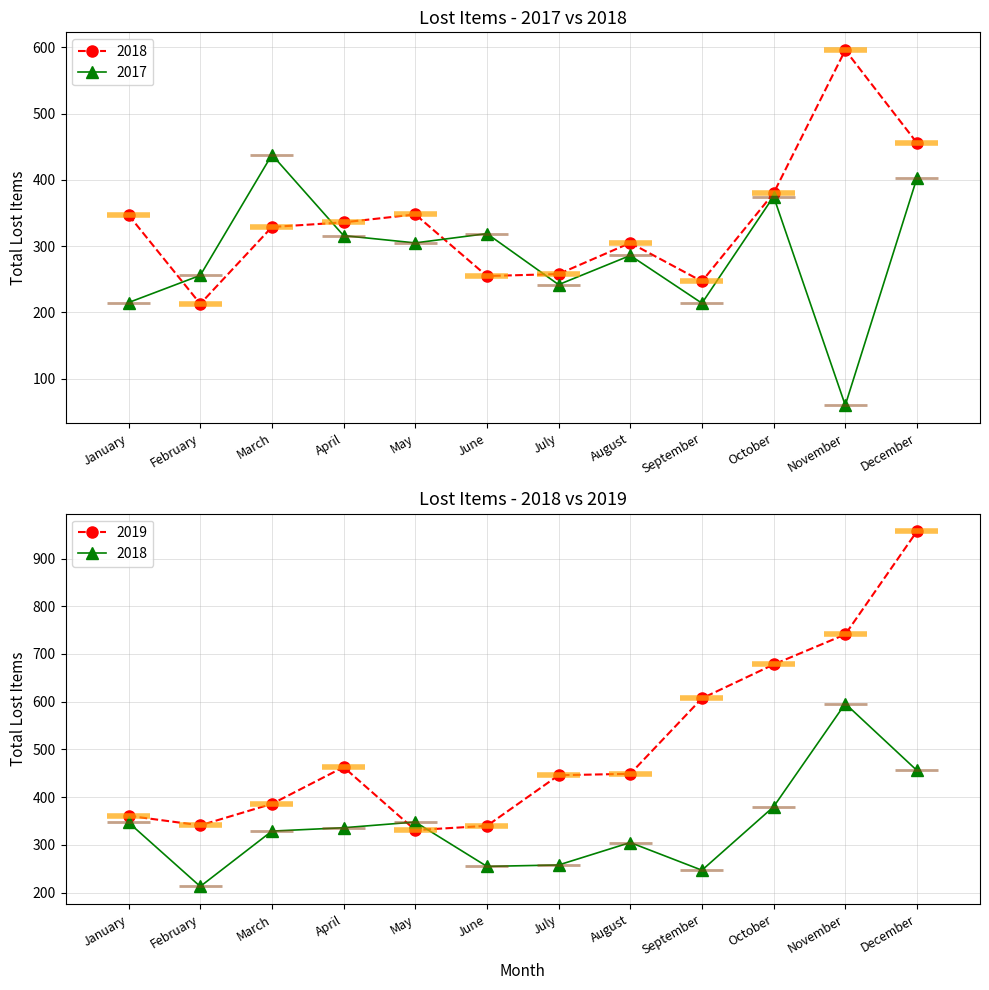

What is the value of the 2017 point at the 7th from the left?

242